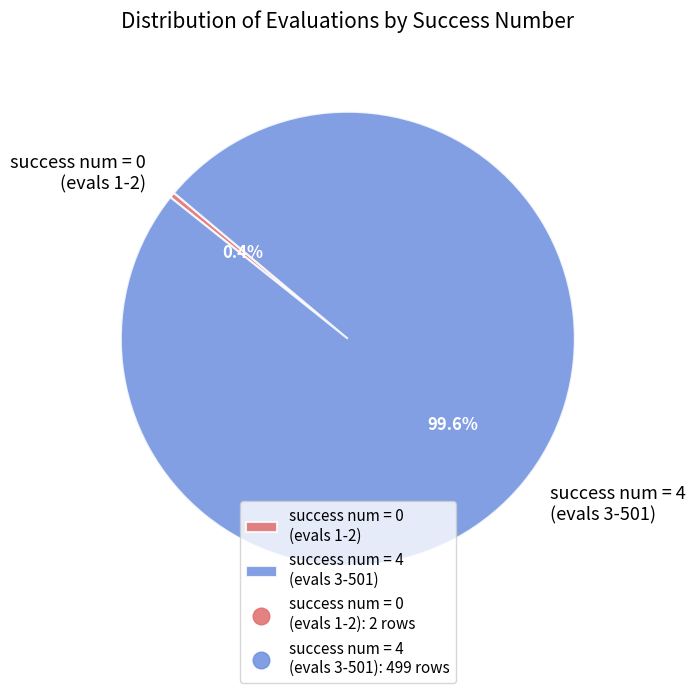

Rank the categories by value from highest to lowest.

success num = 4 (evals 3-501), success num = 0 (evals 1-2)